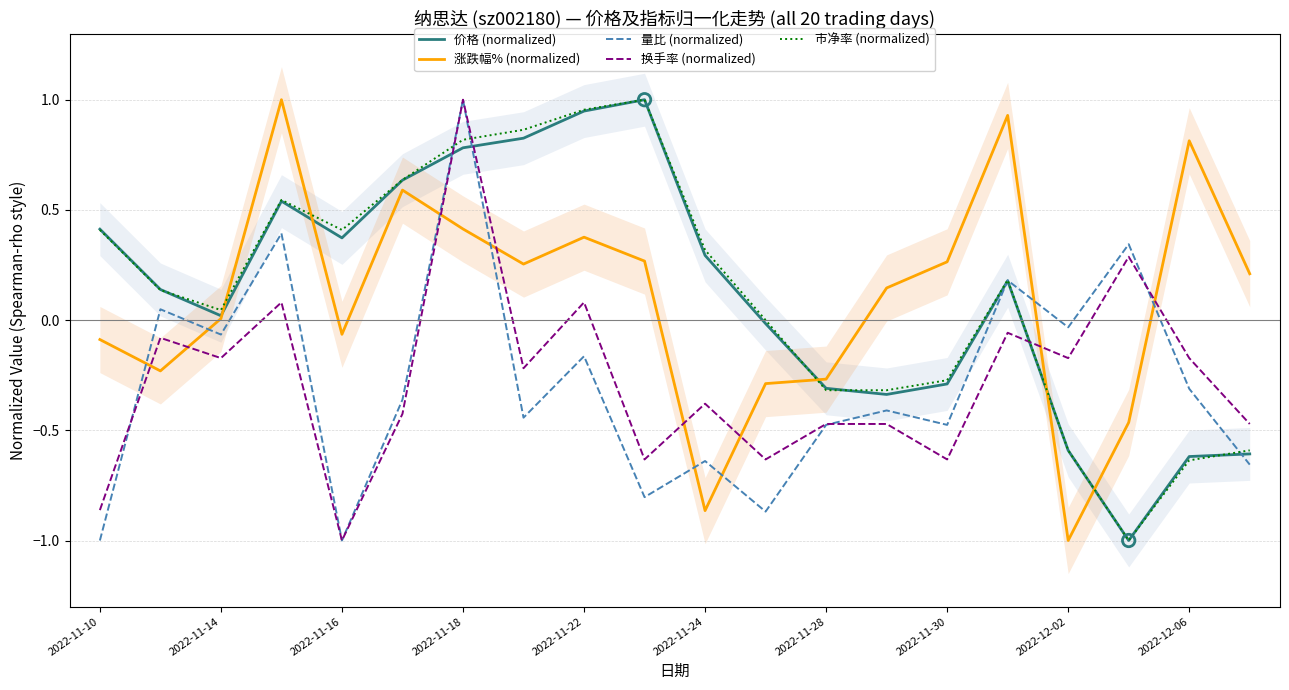

Which series reaches the maximum Y coordinate?

价格 (normalized)